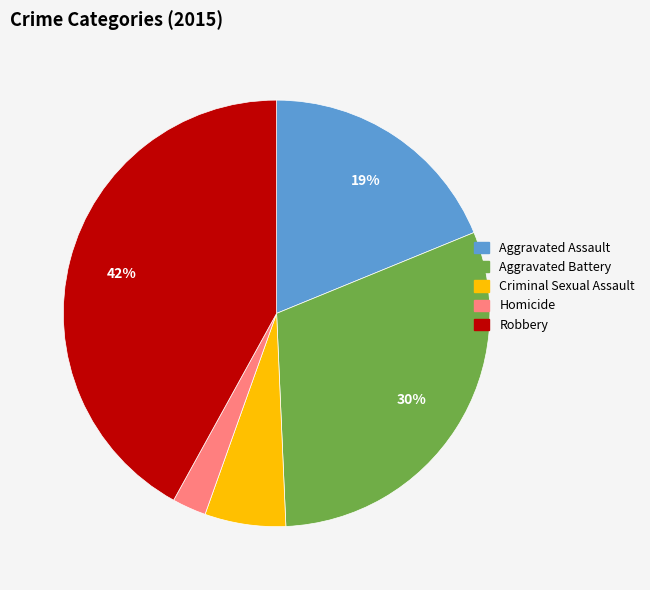

To the nearest percent, what percentage of the pie is Homicide?

3%